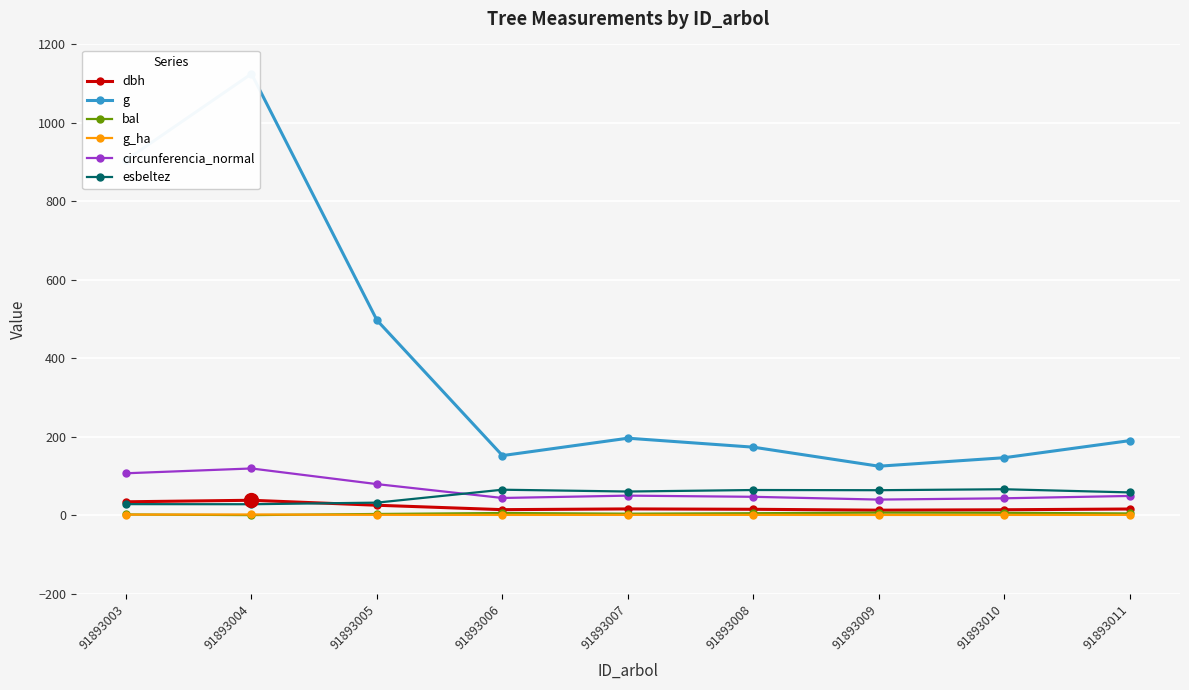

True or false: g_ha has more than 0 interior local peaks.

True